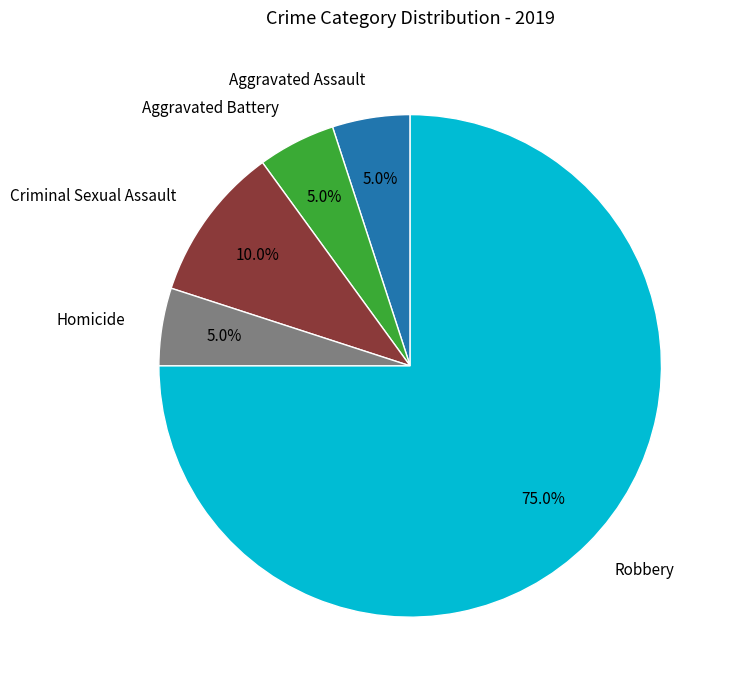

Is there a majority slice in this chart?

Yes